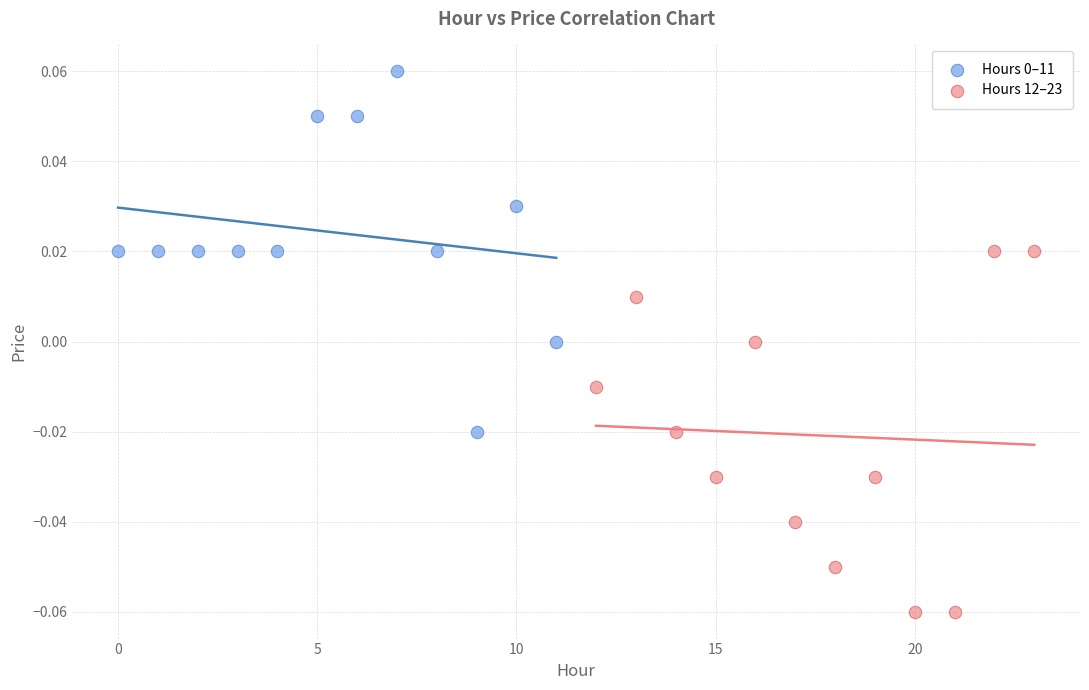

Which series reaches the minimum Y coordinate?

Hours 12–23